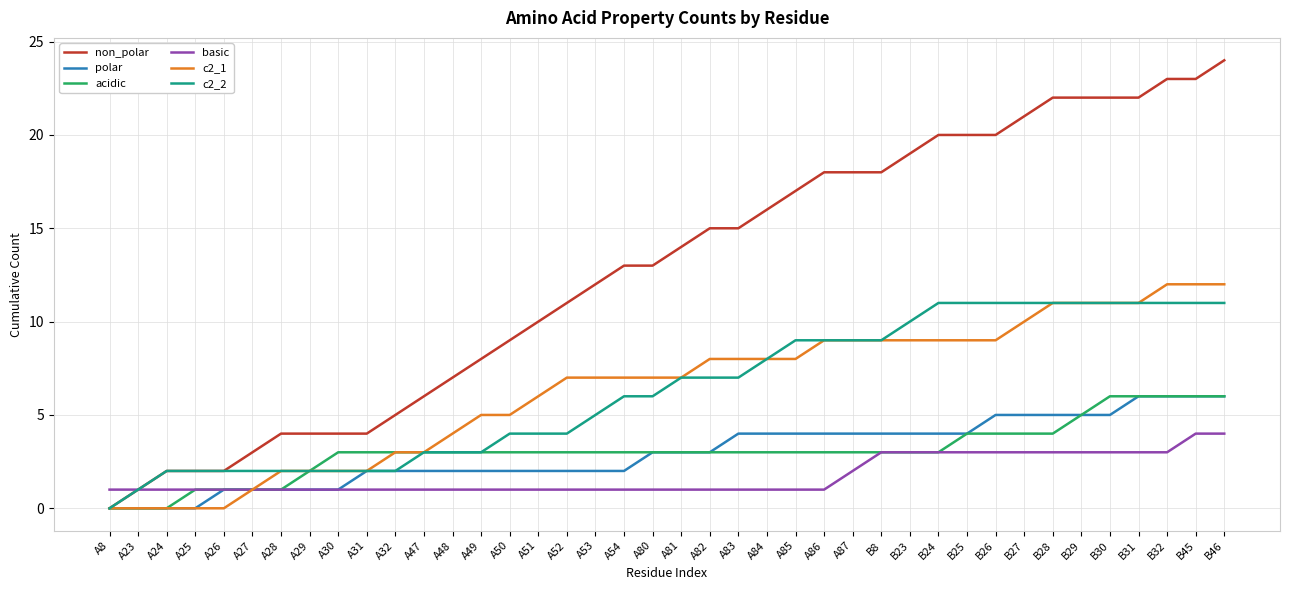

What is the total value across all series at B25?

51